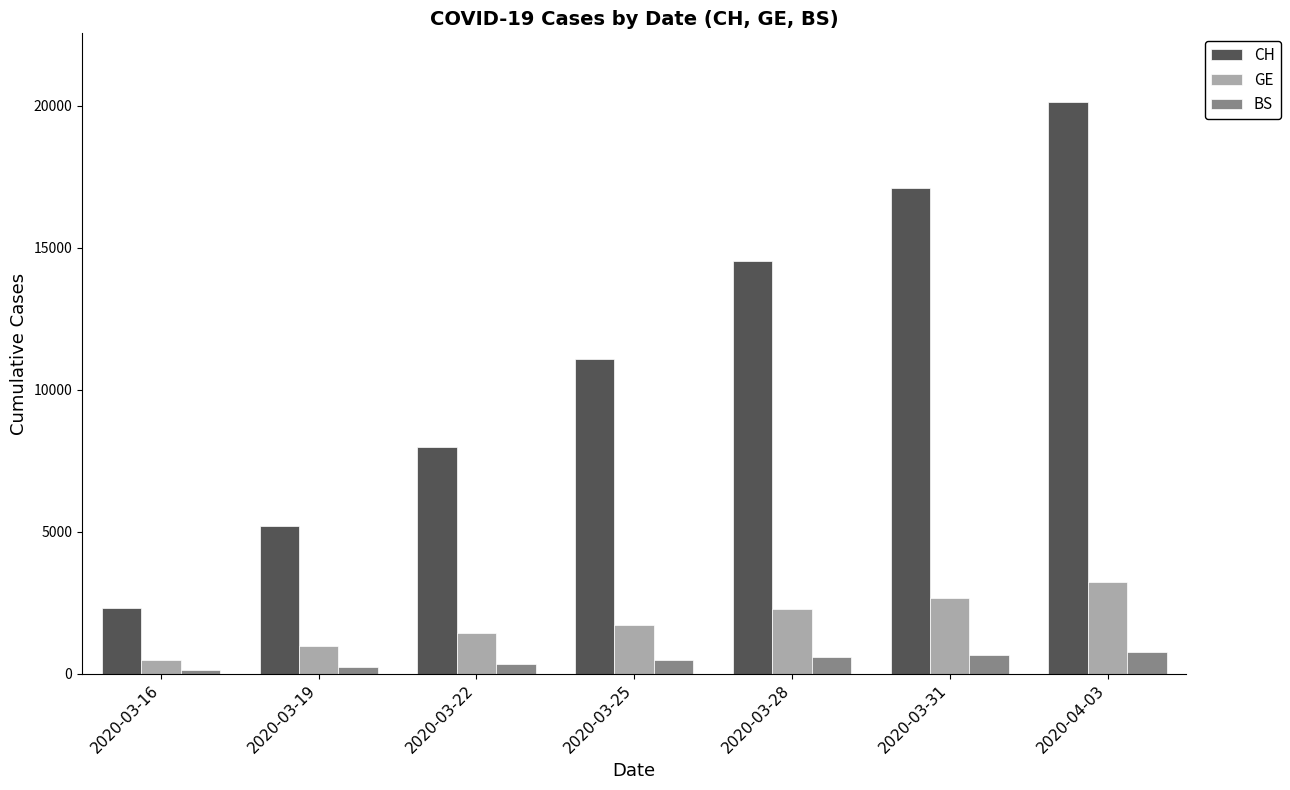

What is the difference between the maximum and minimum values in the BS series?

614